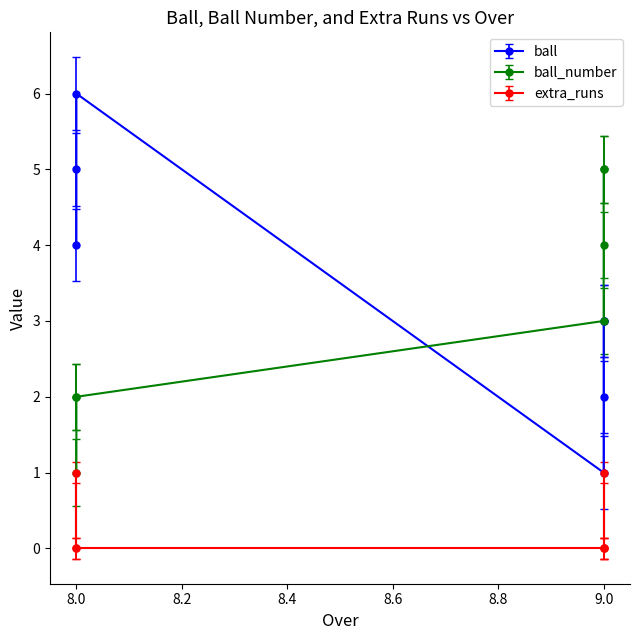

What is the difference between the second highest and minimum values in the ball_number series?

4.0